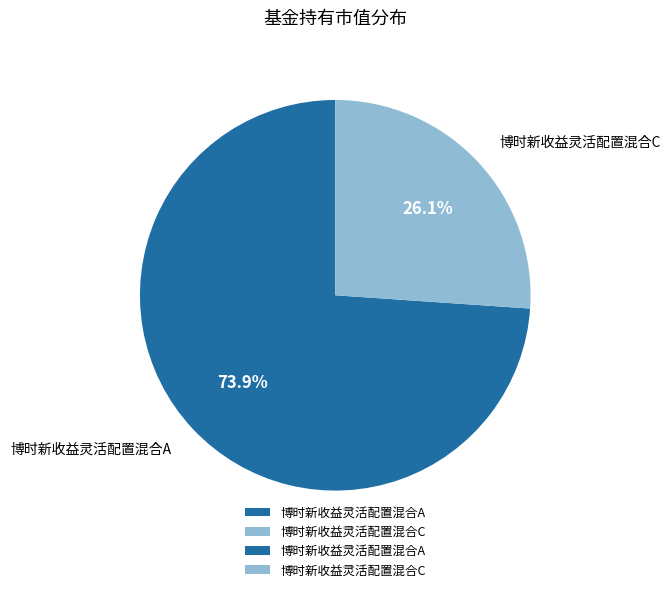

What is the total percentage of 博时新收益灵活配置混合C and 博时新收益灵活配置混合A?

100.0%